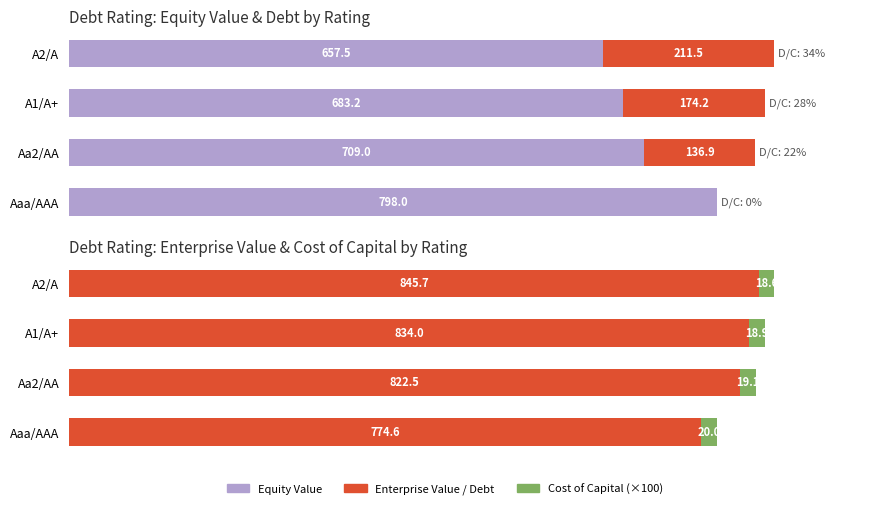

Is the value of Debt at Aa2/AA greater than the value of Enterprise Value at A2/A?

No